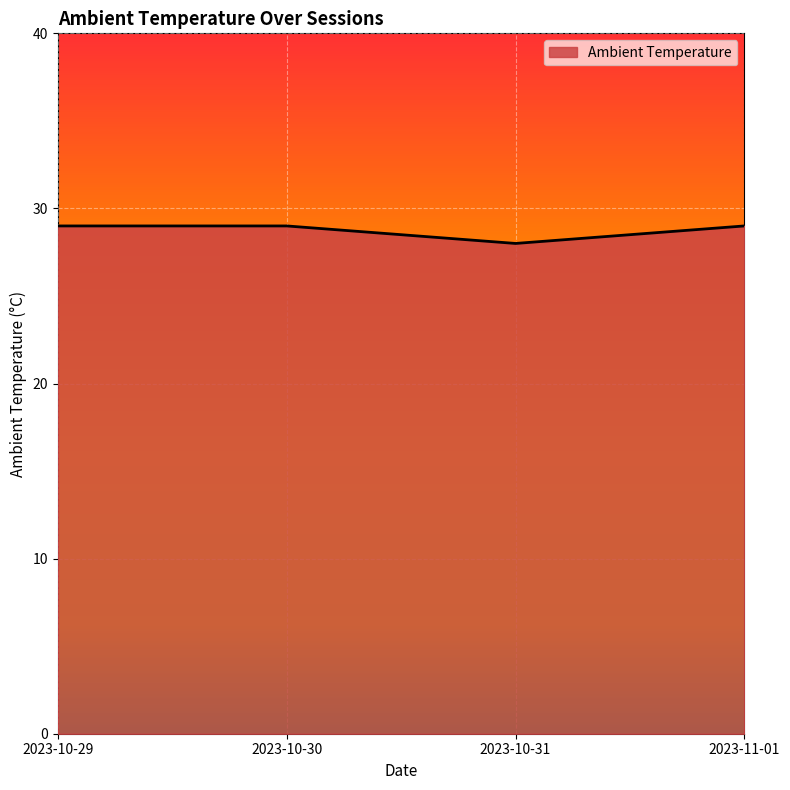

What position from the left is 2023-10-30?

2